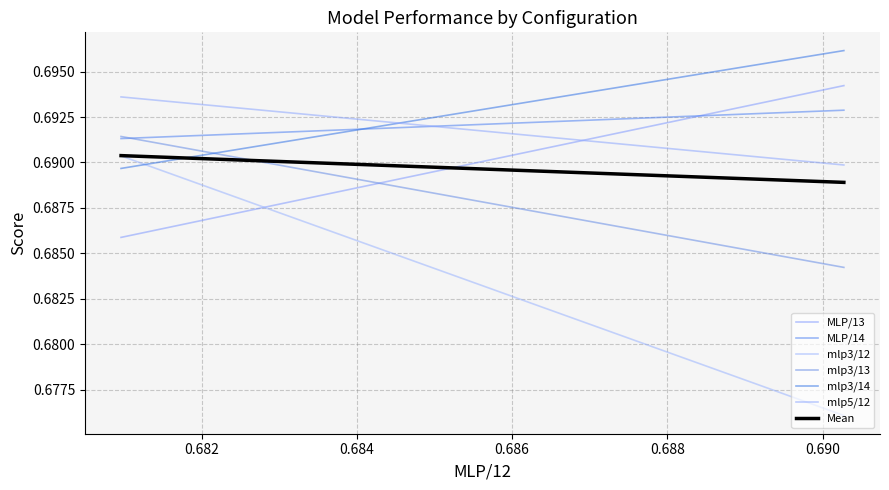

What is the sum of all mlp3/12 values?

2.8